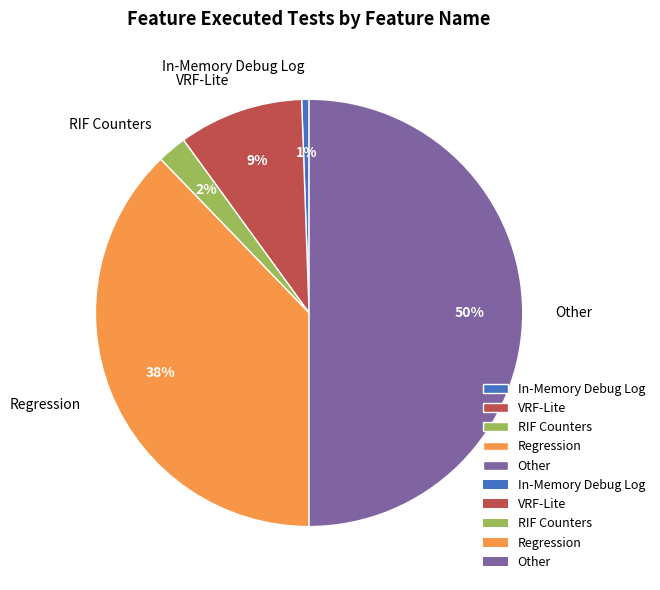

To the nearest percent, what percentage of the pie is RIF Counters?

2%